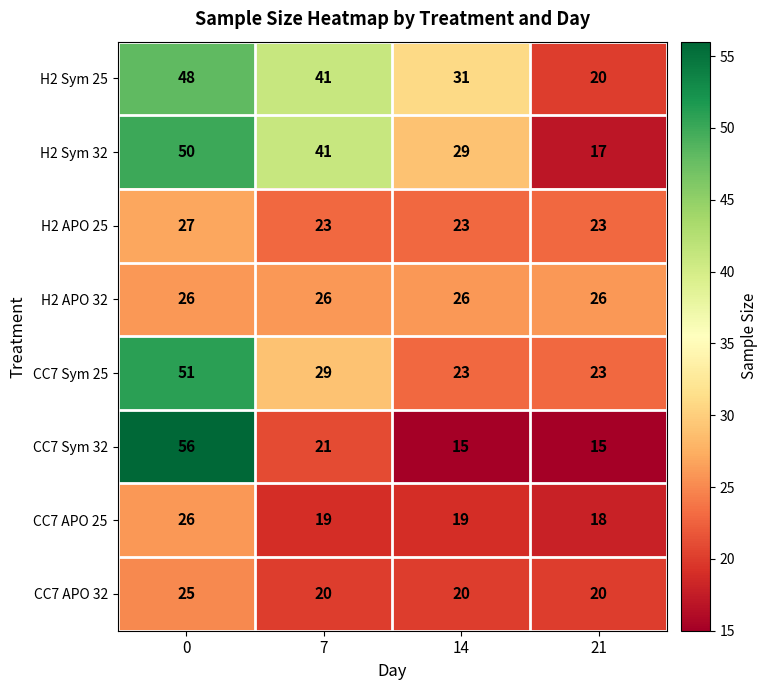

List the labels in order of H2 Sym 25 value, largest first.

0, 7, 14, 21